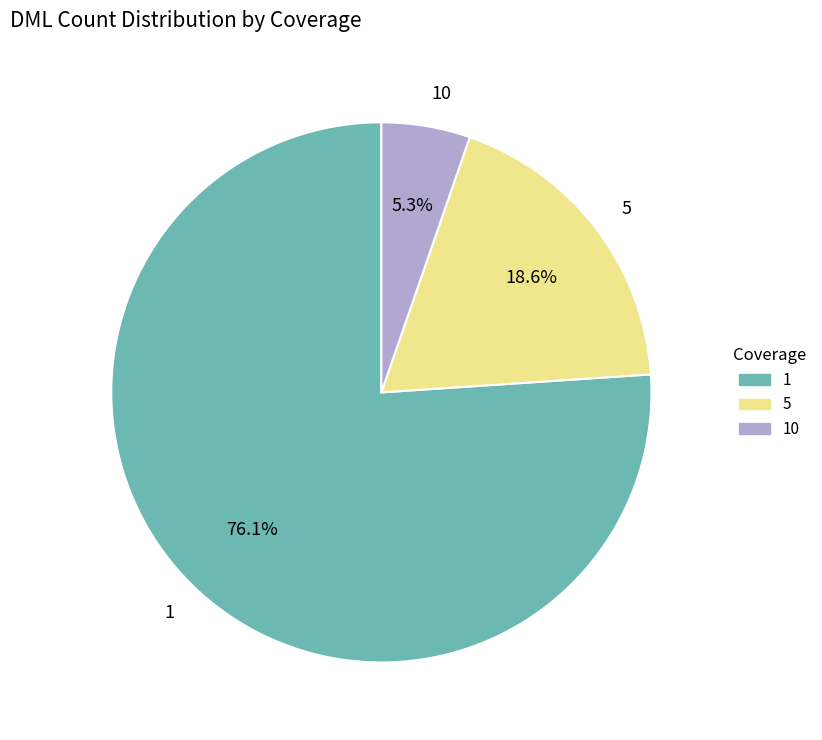

Count the number of slices in the pie.

3